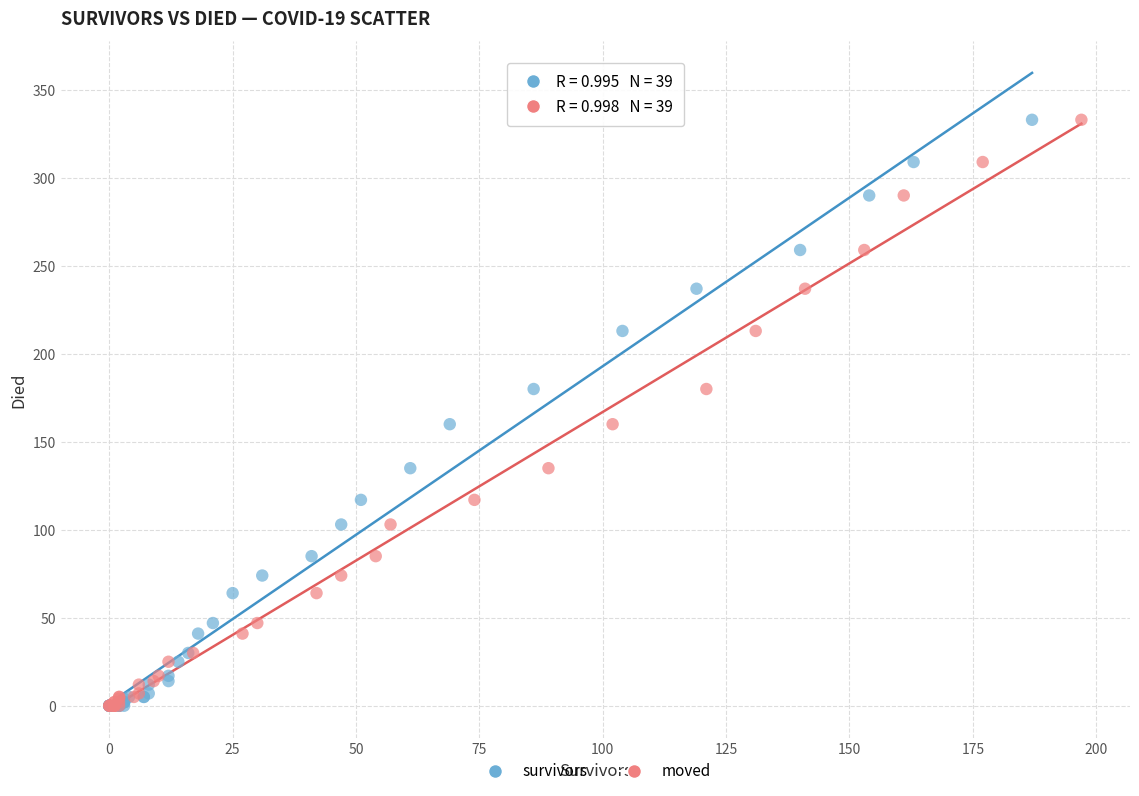

What are all the series names shown in the legend?

survivors, moved